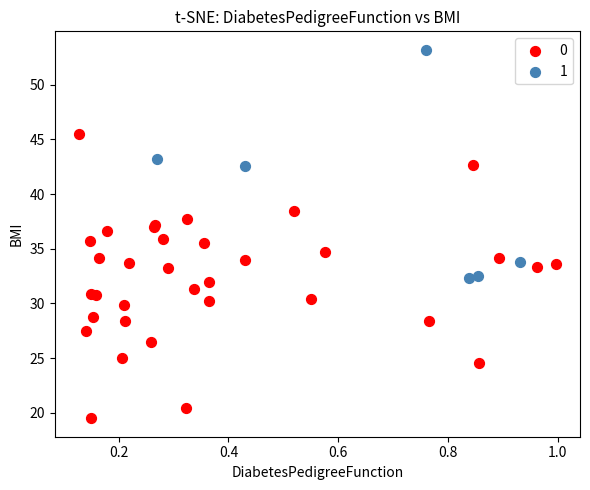

Which series reaches the minimum Y coordinate?

0